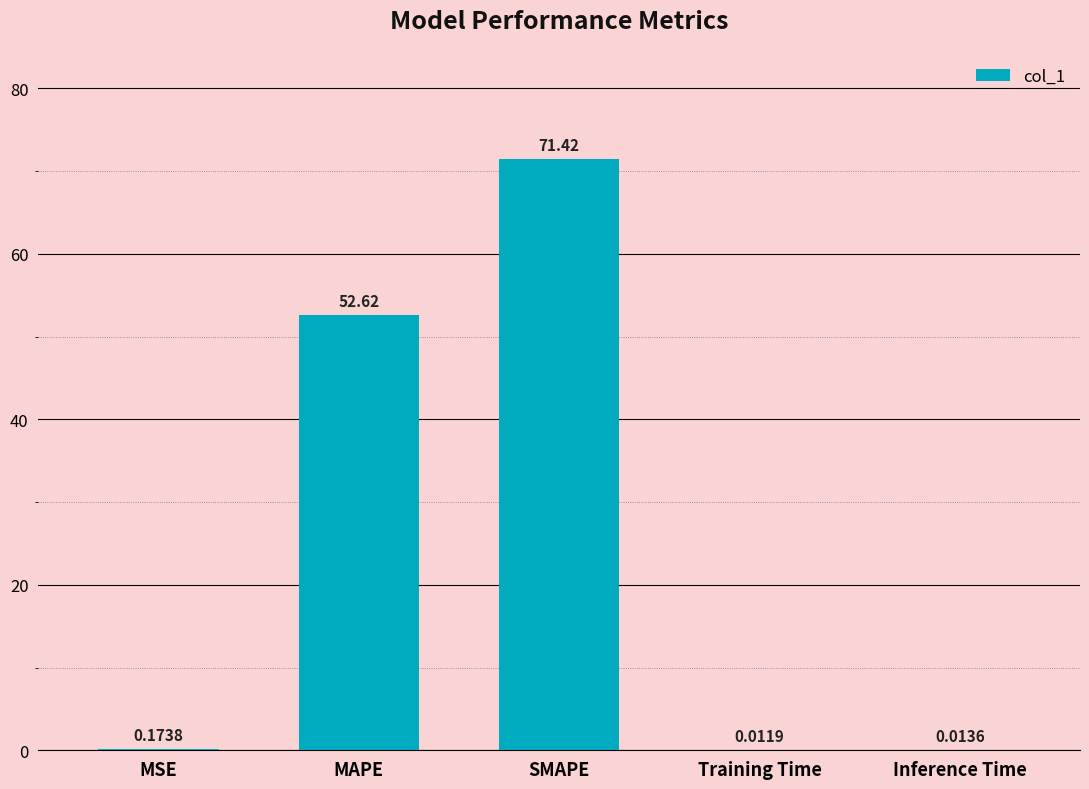

Which label corresponds to the largest value in the chart?

SMAPE